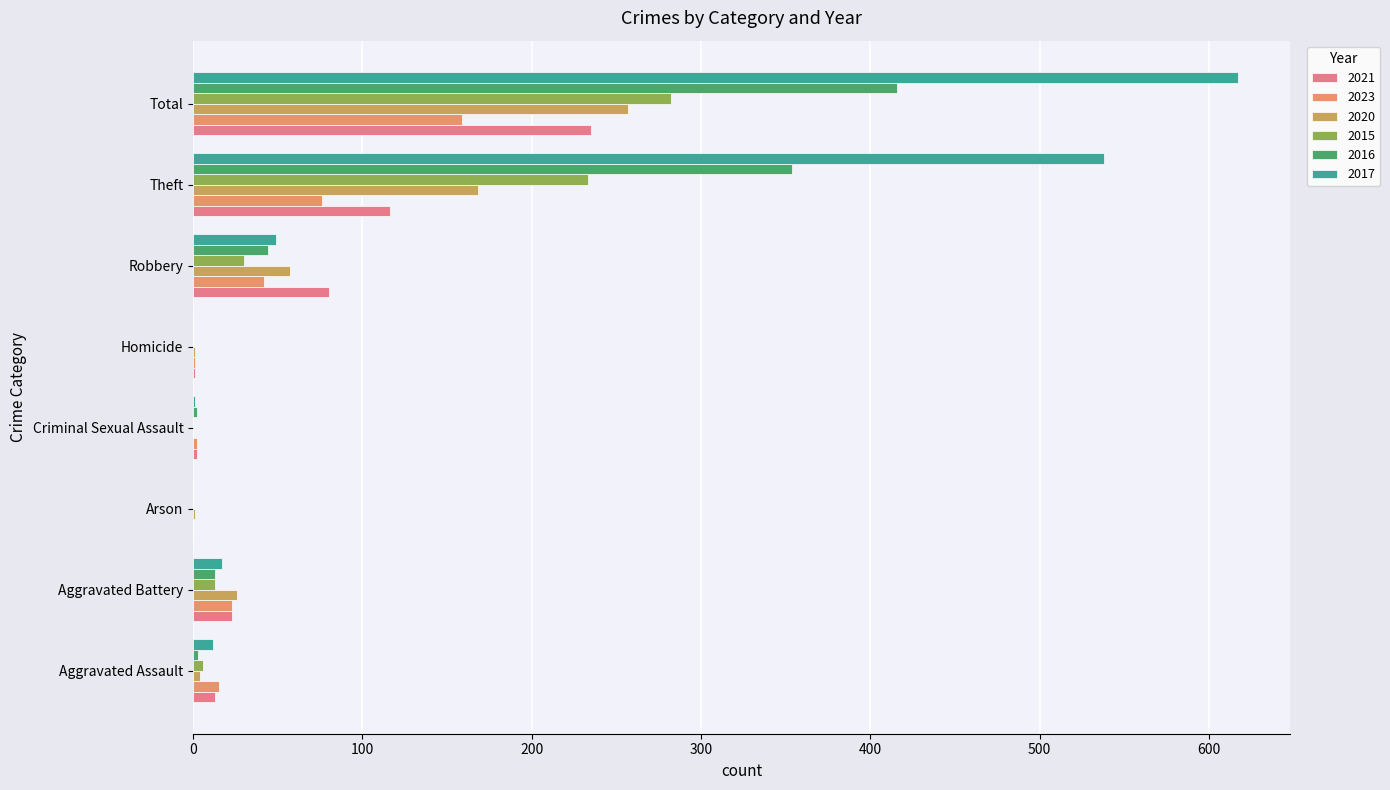

What is the total value across all series at Robbery?

302